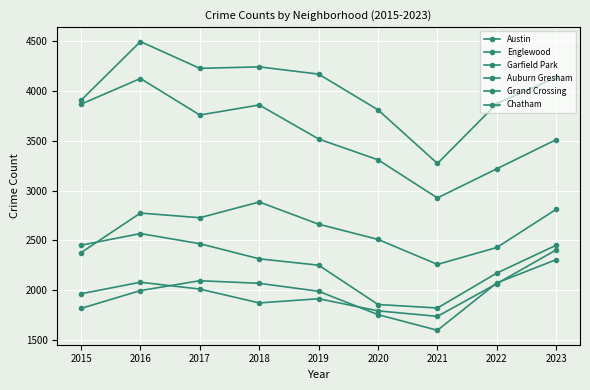

In Englewood, how many points are lower than both neighbors (excluding endpoints)?

2